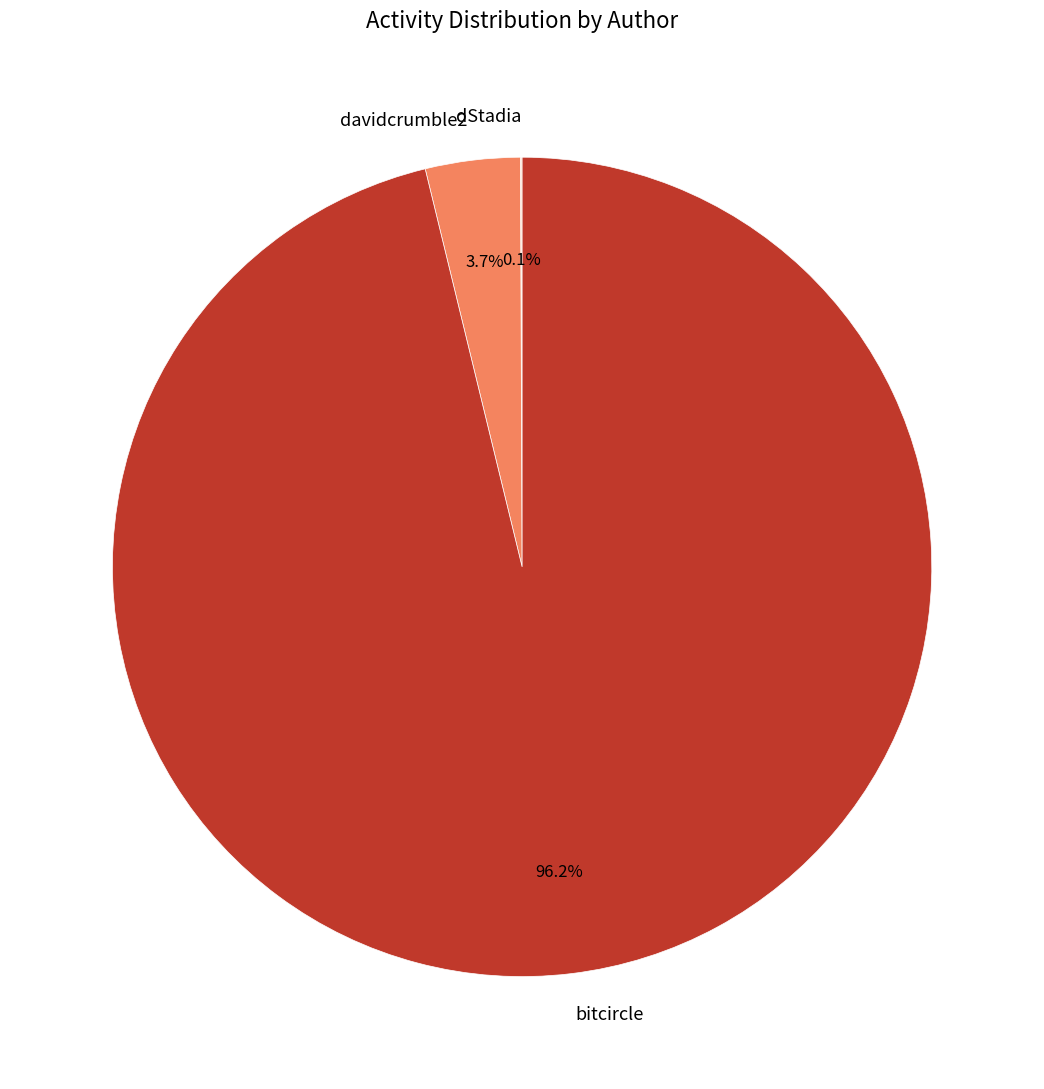

Combined, do bitcircle and davidcrumble2 account for over 50%?

Yes